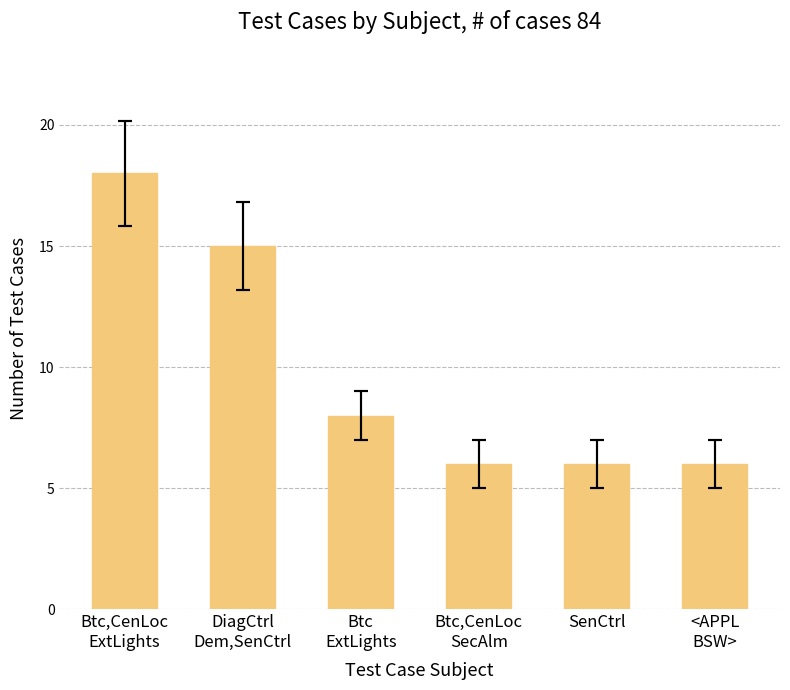

What is the greatest value displayed?

18